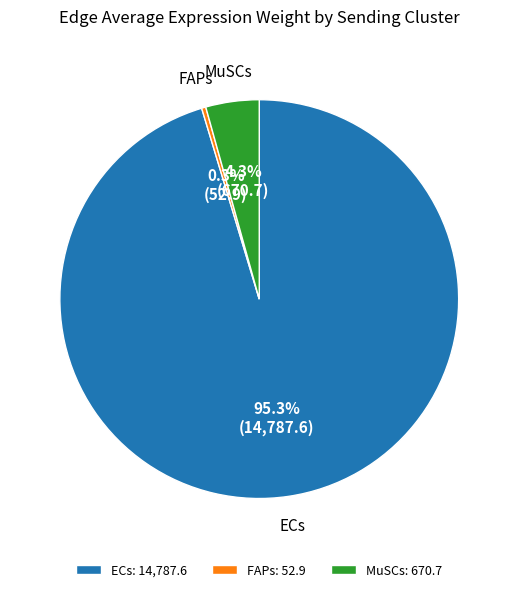

How many slices are in this pie chart?

3